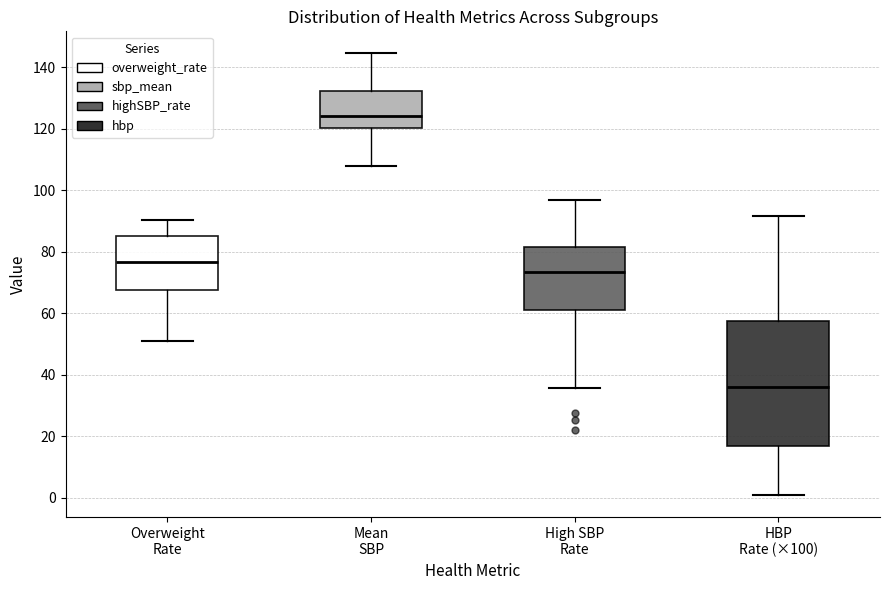

Reading left to right, read every box against the y-axis: the position of its median line, the range the box covers, and the ends of its whiskers. The values are not printed on the chart, so give them approximately, as read against the axis.

Overweight Rate: median 76, box 68 to 86, whiskers 50 to 90
Mean SBP: median 124, box 120 to 132, whiskers 108 to 144
High SBP Rate: median 74, box 62 to 82, whiskers 36 to 98
HBP Rate (×100): median 36, box 16 to 58, whiskers 0 to 92